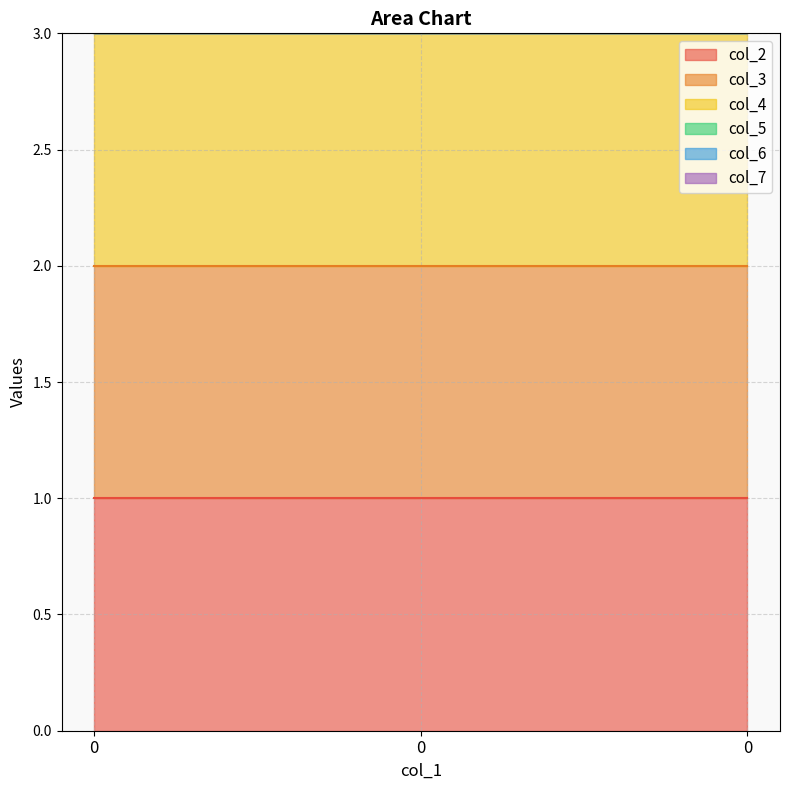

What is the minimum value for col_2?

1